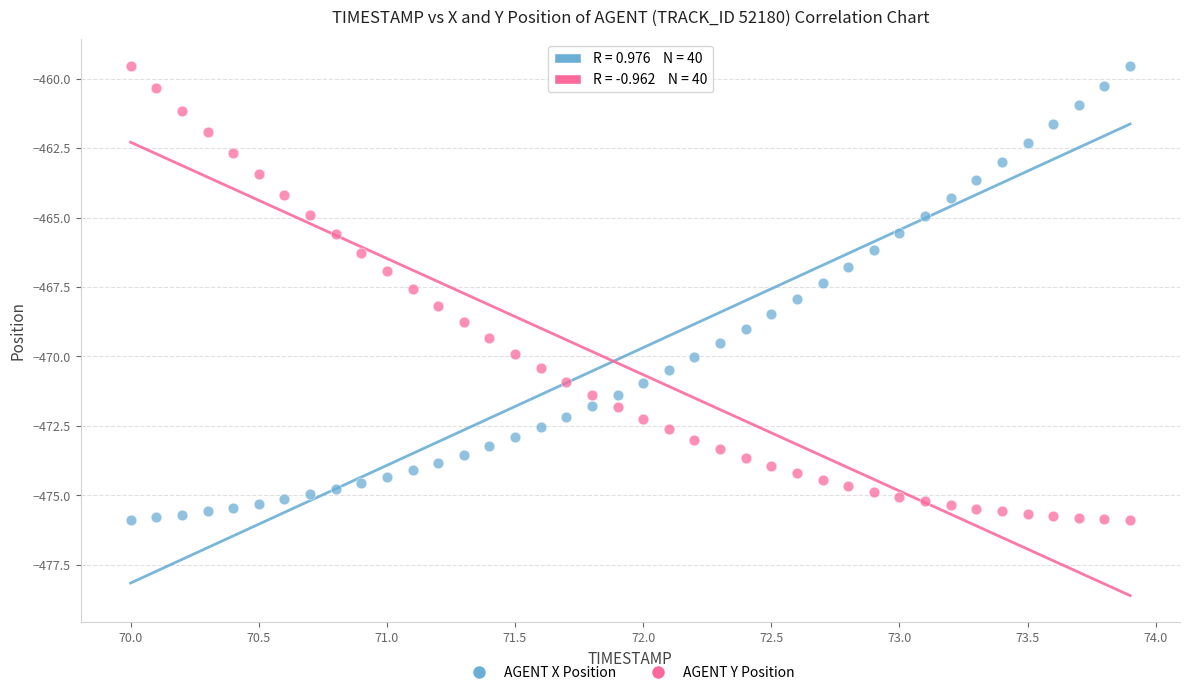

Across all data points, what is the range of Y values (max minus min)?

16.3